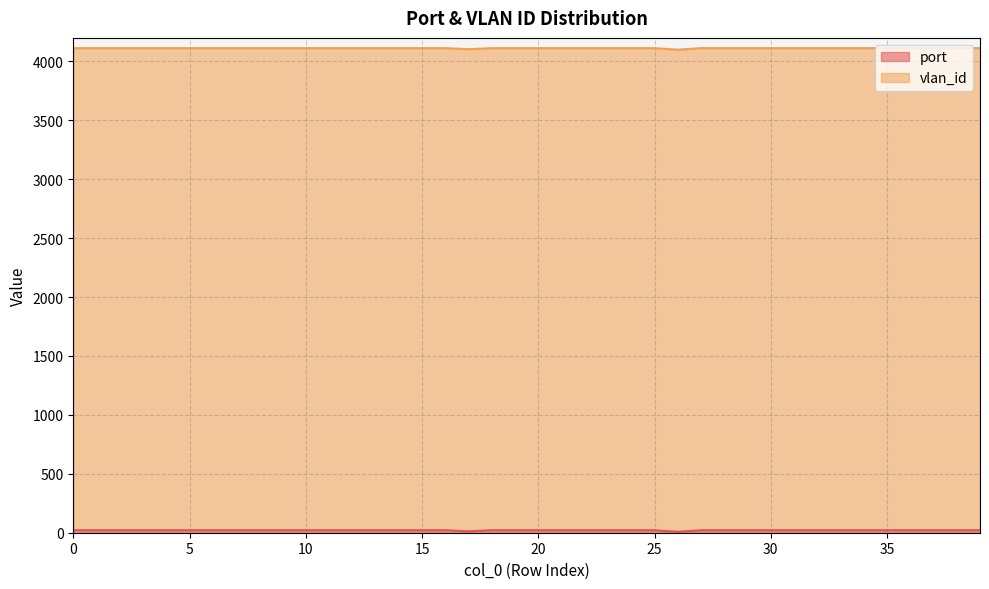

What is the sum of the values at 37 and 39?

42